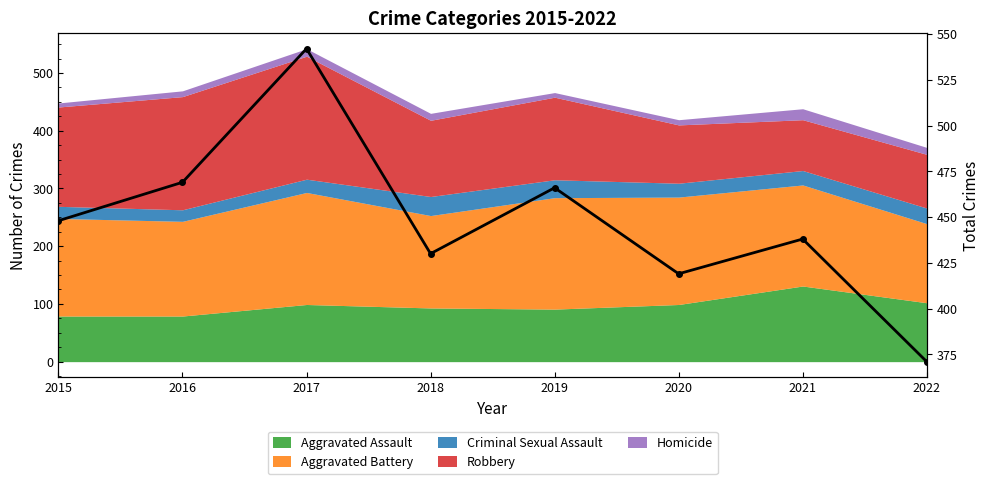

What is the difference between the maximum and minimum values?

171